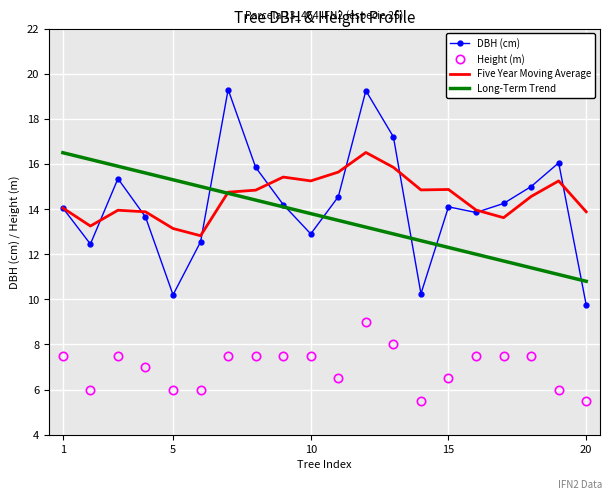

How many series are shown in this chart?

4